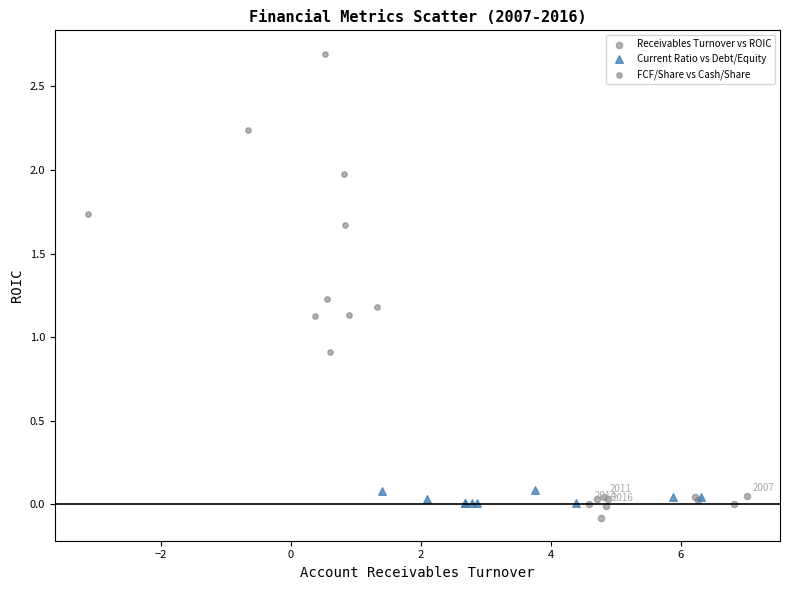

What are all the series names shown in the legend?

Receivables Turnover vs ROIC, Current Ratio vs Debt/Equity, FCF/Share vs Cash/Share